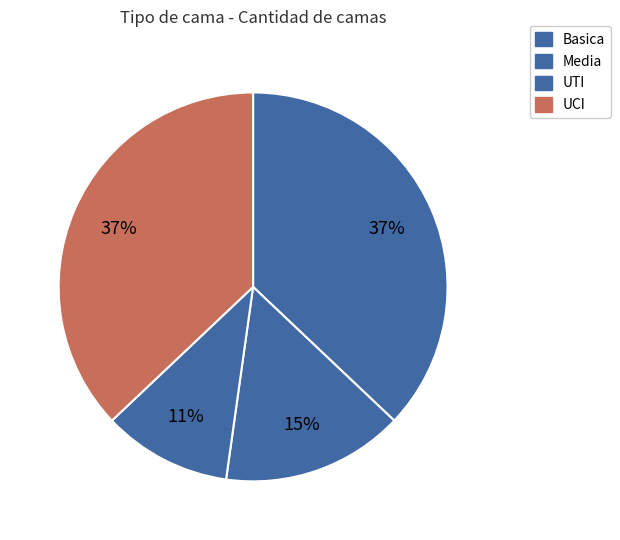

What percentage is the UTI slice, to the nearest percent?

11%